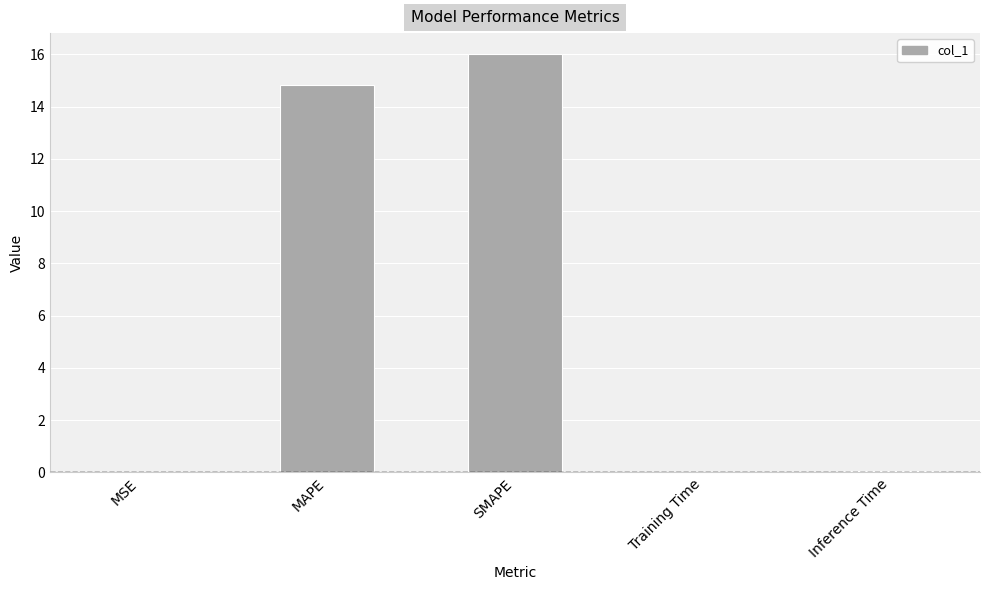

Is it true that the value at MAPE is 6.5?

False